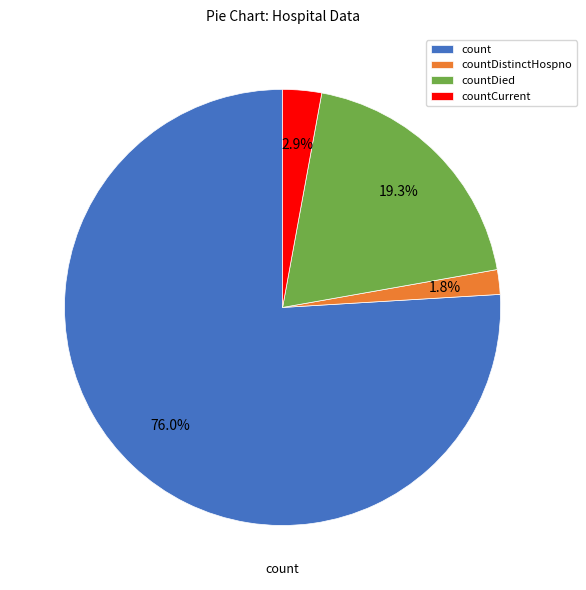

Which slice is the smallest?

countDistinctHospno